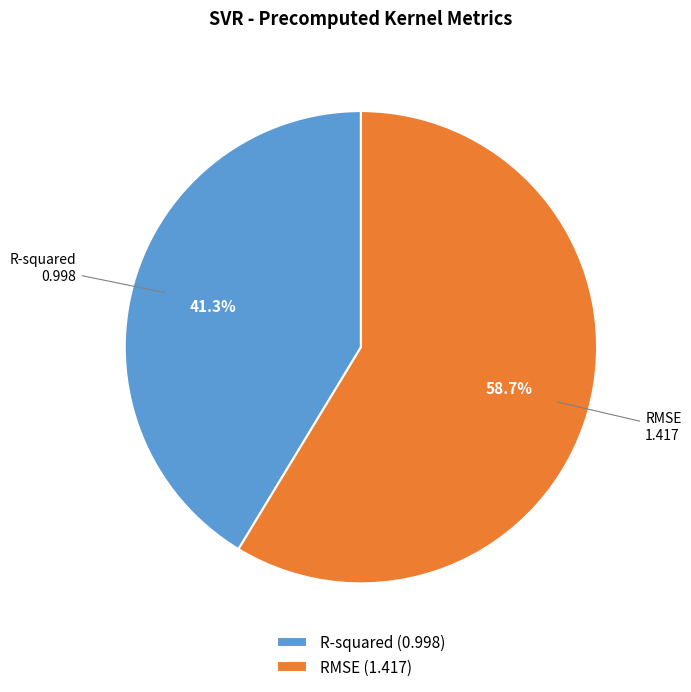

Rank the categories by value from highest to lowest.

RMSE, R-squared